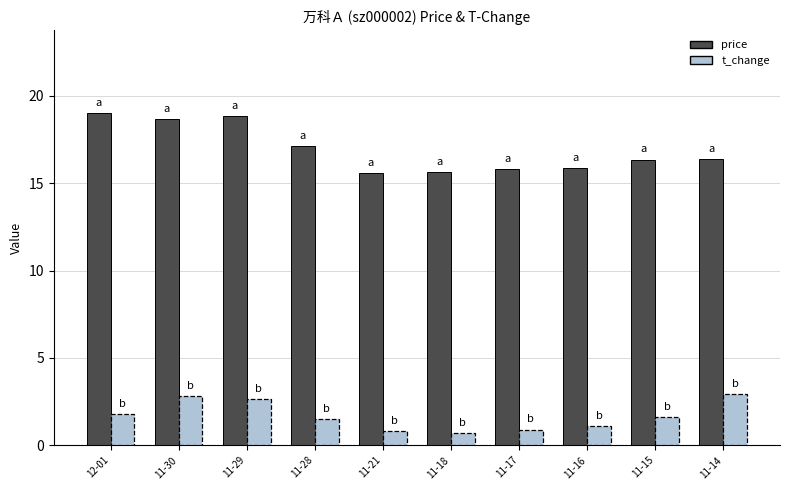

What is the sum of all t_change values?

16.7